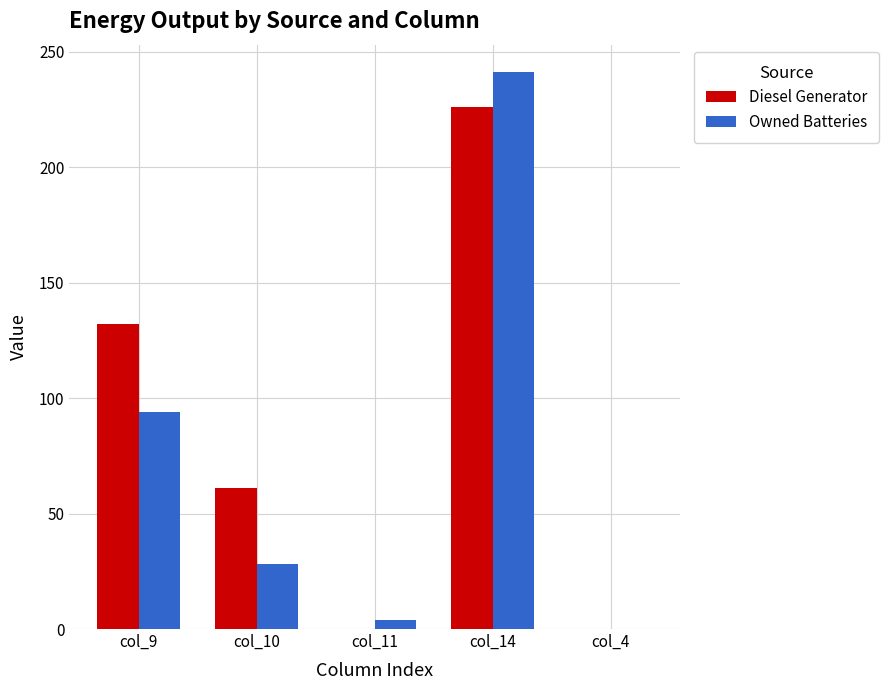

Is the value of Diesel Generator at col_10 greater than the value of Owned Batteries at col_4?

Yes